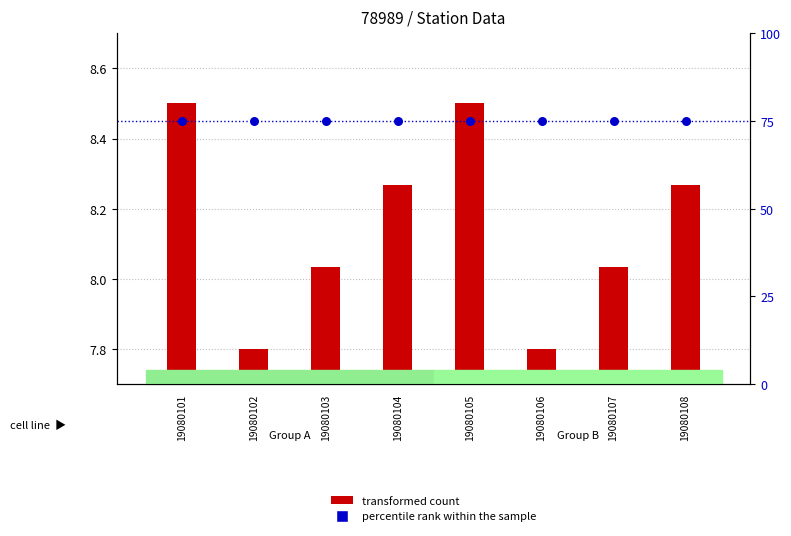

Which series has the widest spread of Y values?

transformed count